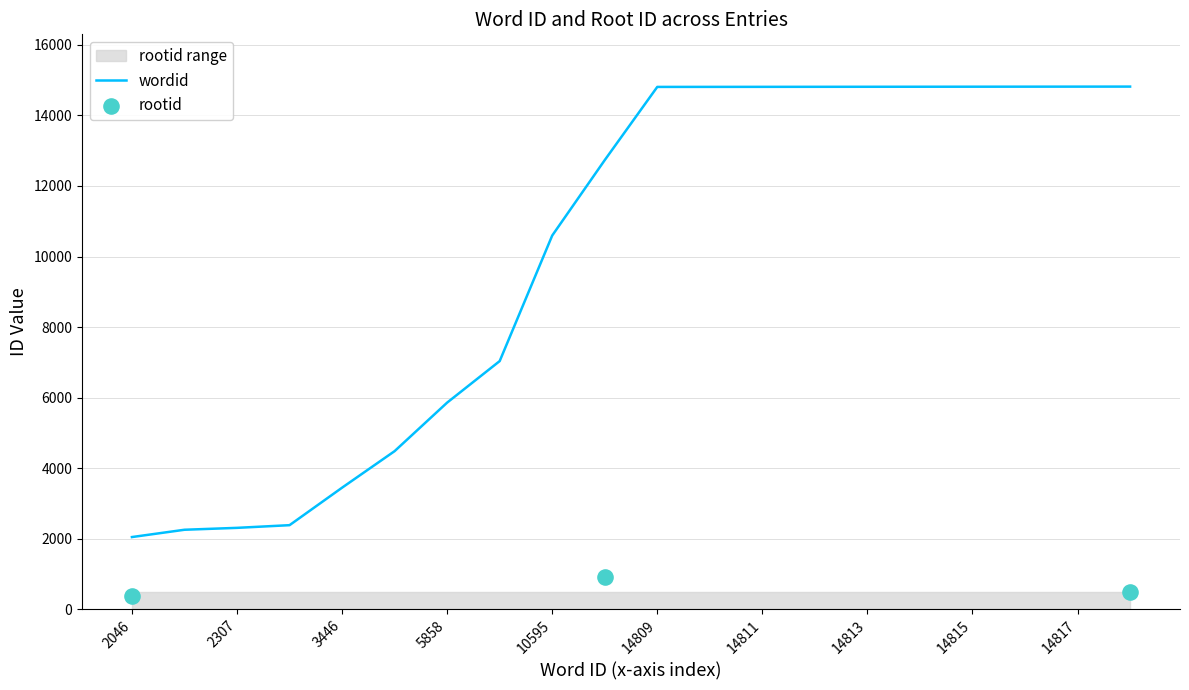

Between 2253 and 2046, which is larger?

2253